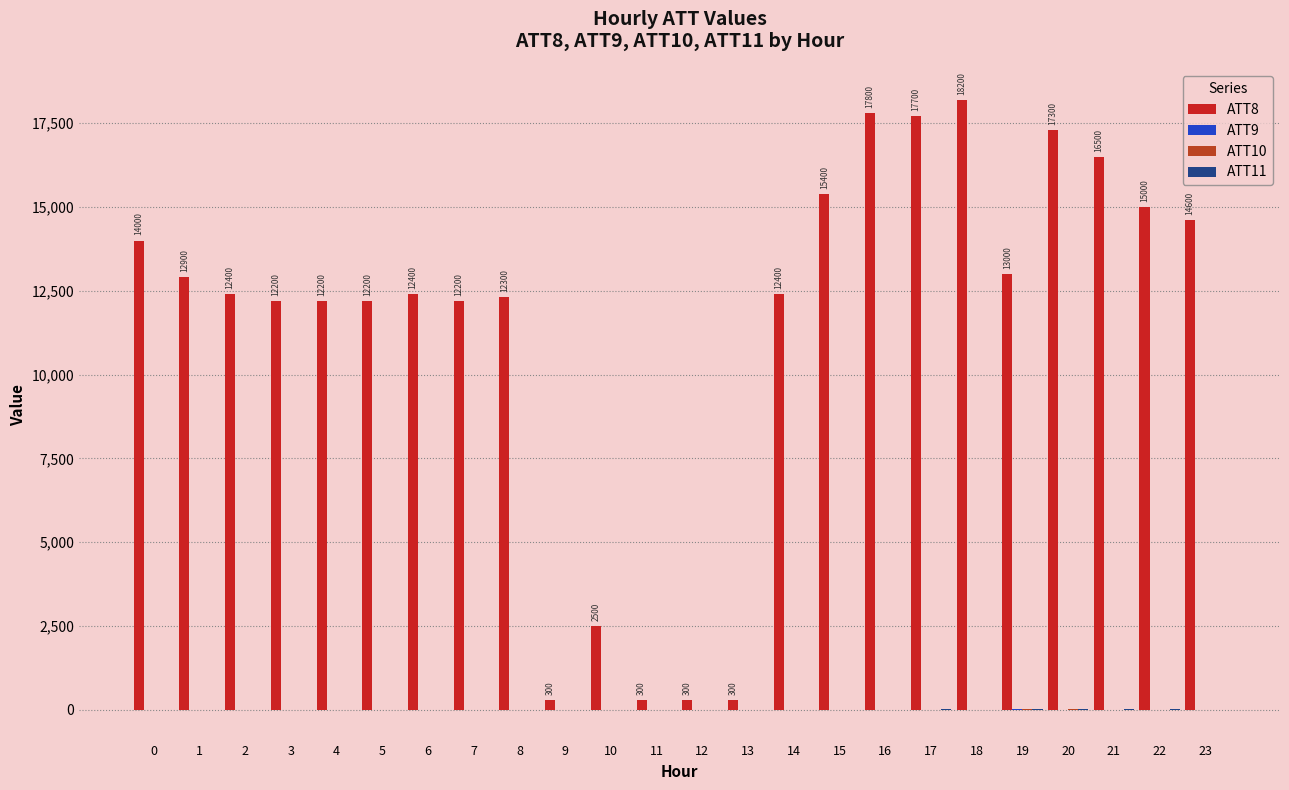

Which series has the largest range (max minus min)?

ATT8